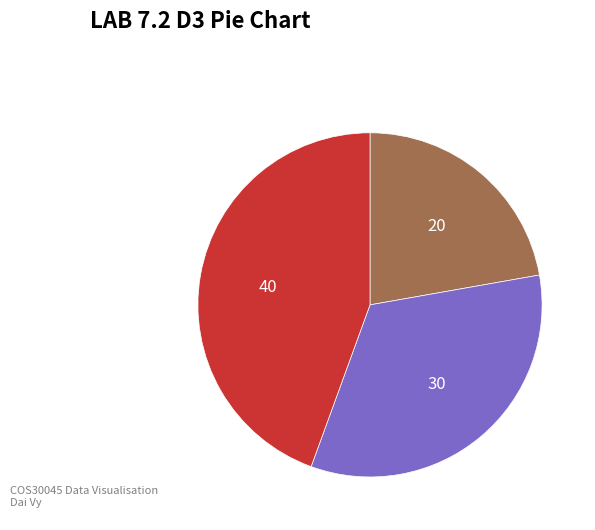

How many slices are in this pie chart?

3